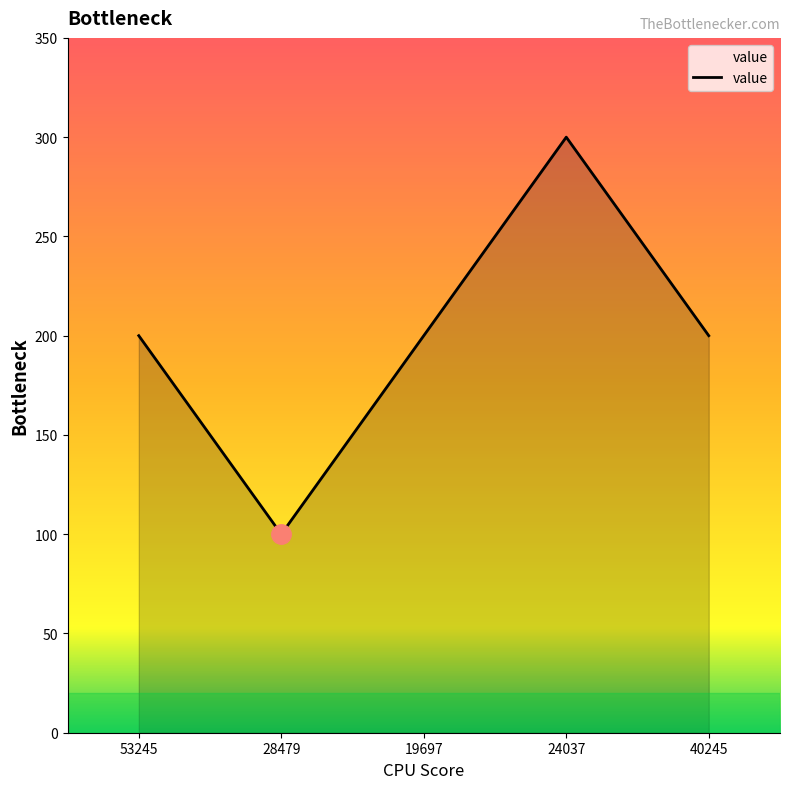

What is the change in value from 28479 to 24037?

+200